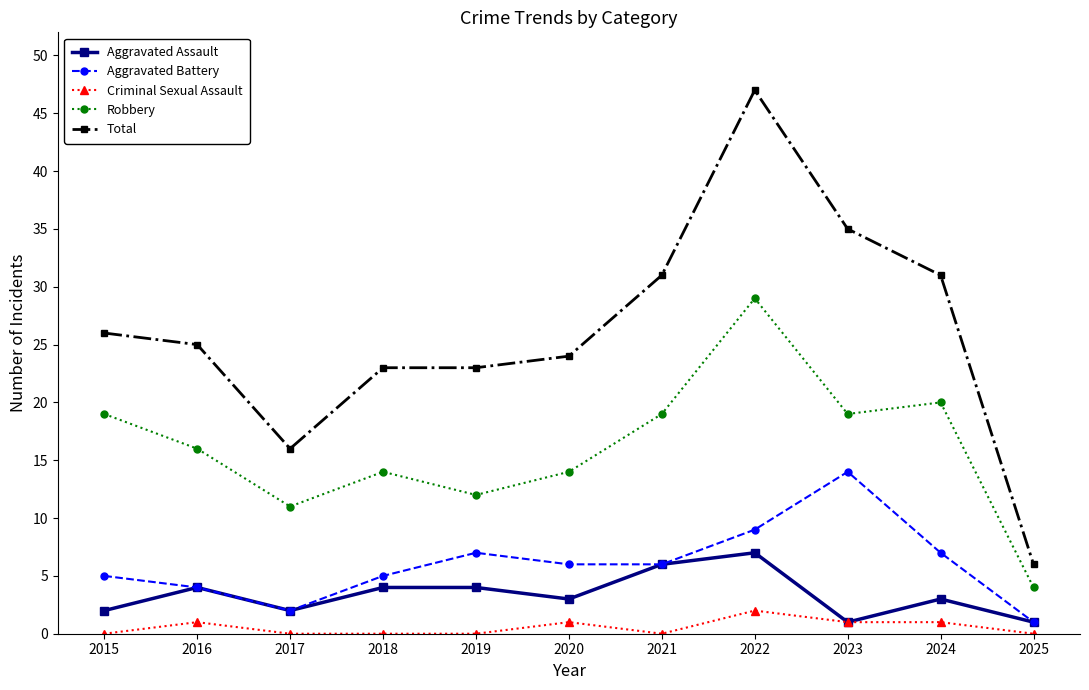

Does the chart display data point markers on the line(s)?

Yes